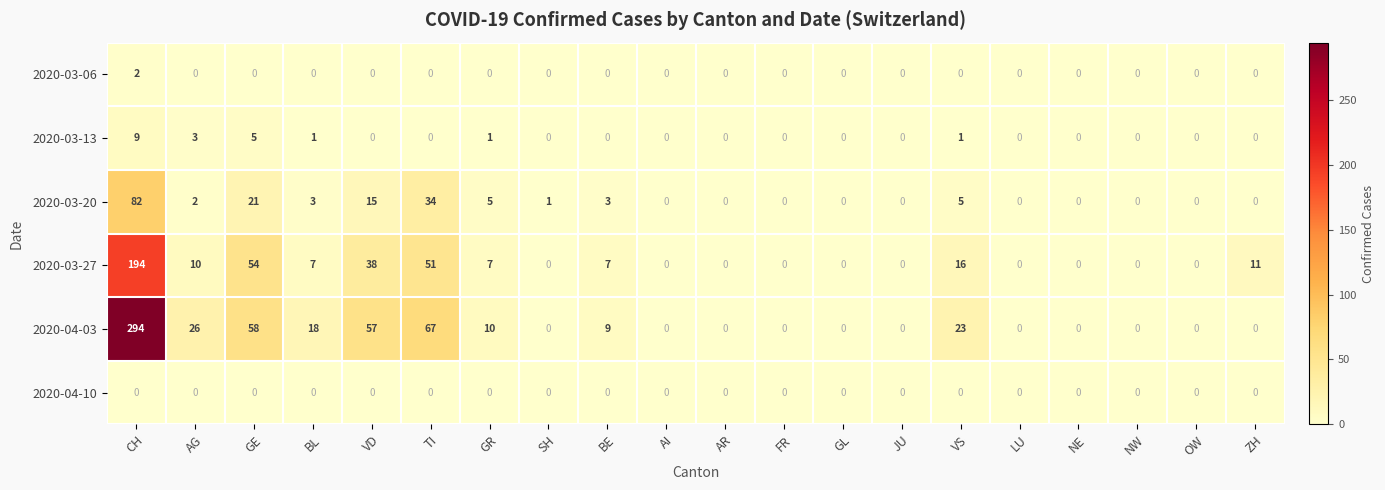

Count the number of categories in the chart.

20